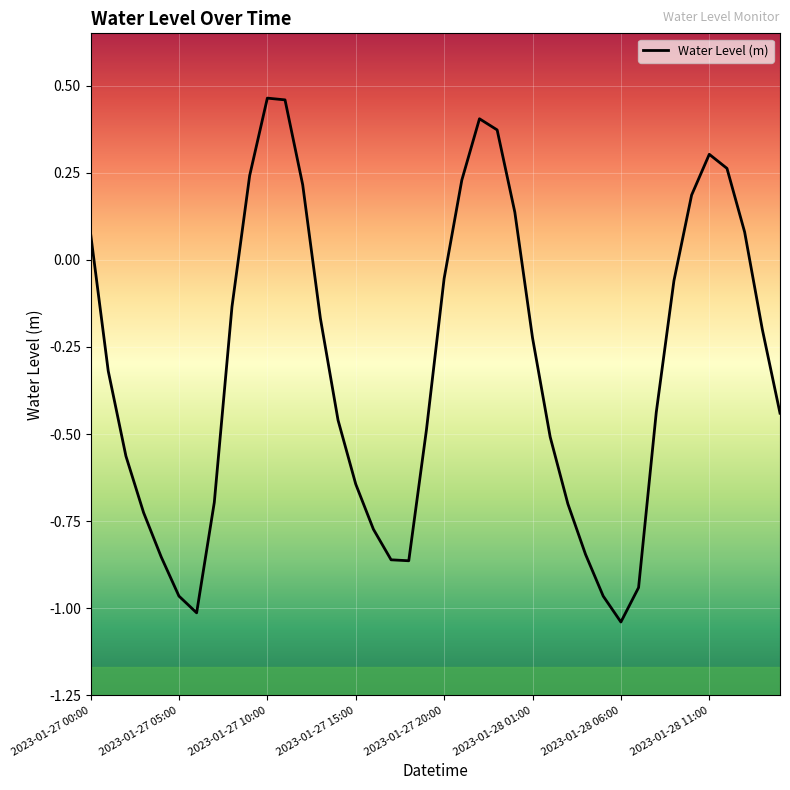

What is the difference between the maximum and minimum values?

1.5